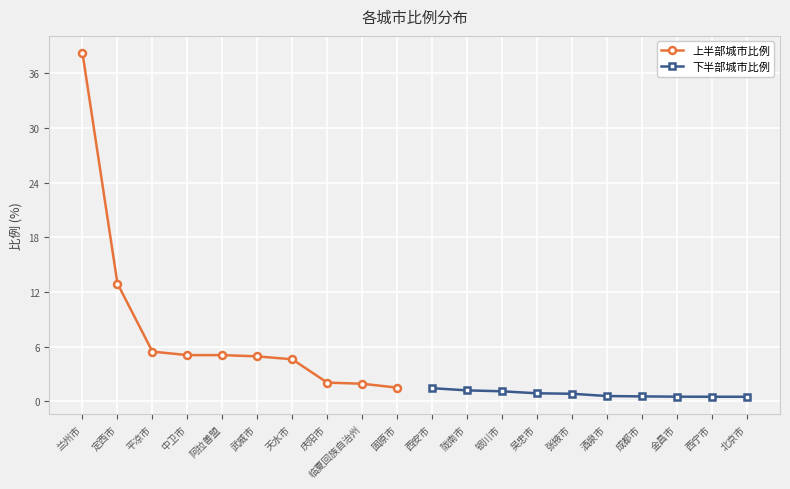

Between 天水市 and 固原市, which is larger?

天水市